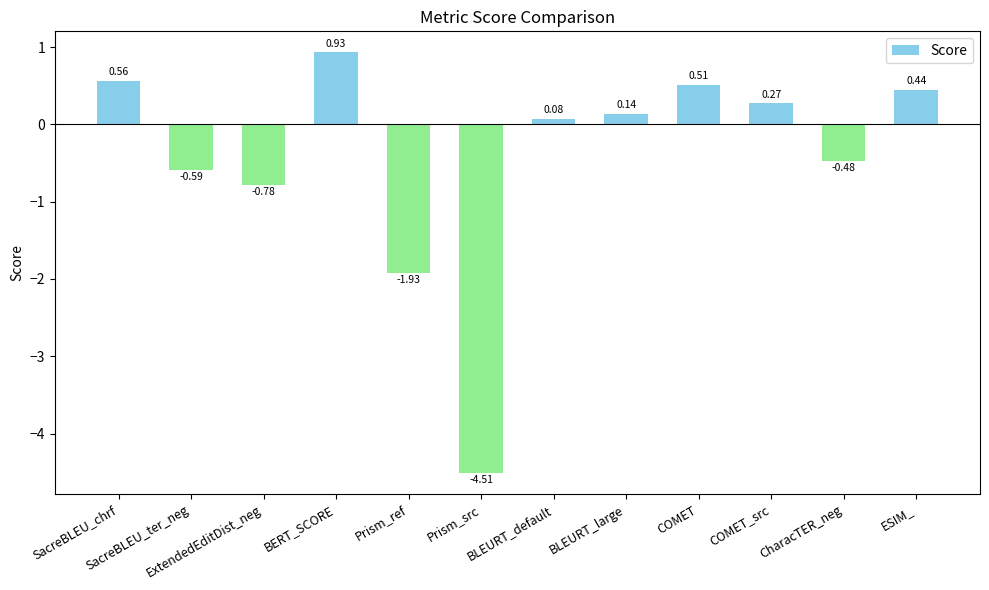

Does the chart contain any negative values?

Yes